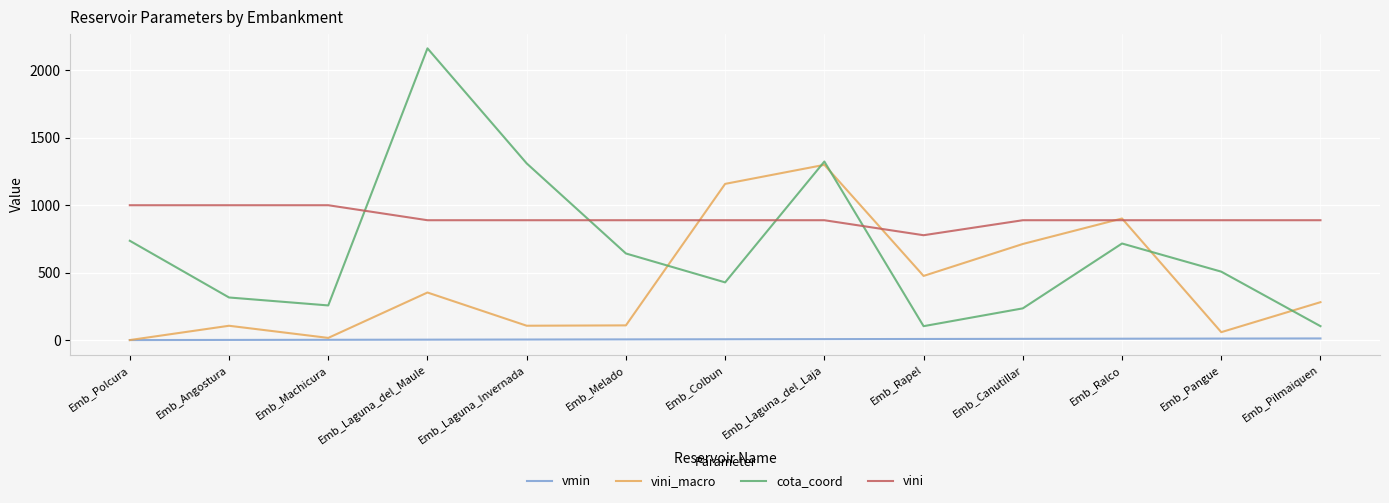

What are all the series names shown in the legend?

vmin, vini_macro, cota_coord, vini